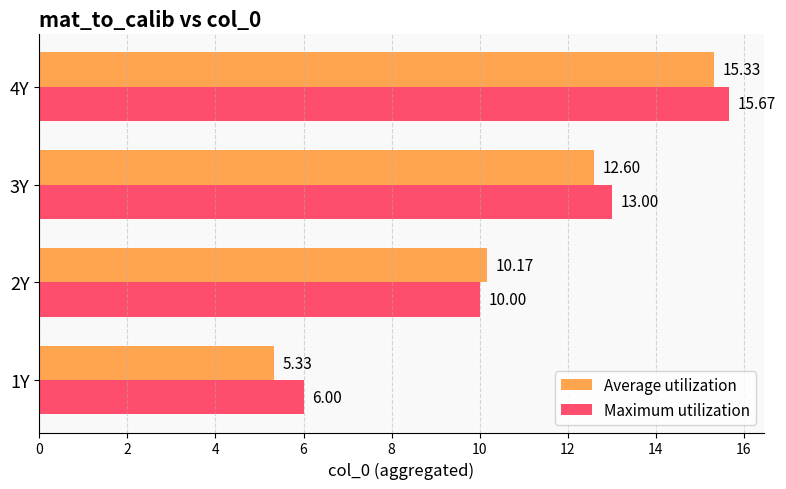

Which series has the largest range (max minus min)?

Average utilization